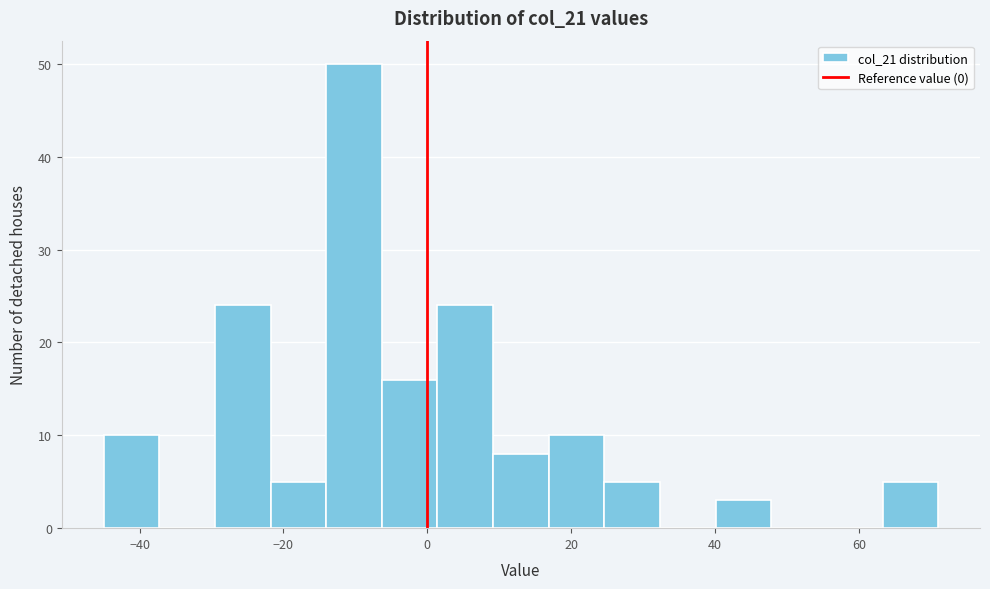

Around what value on the x-axis is the tallest bar? Give the approximate position of its centre, as read against the axis.

-10